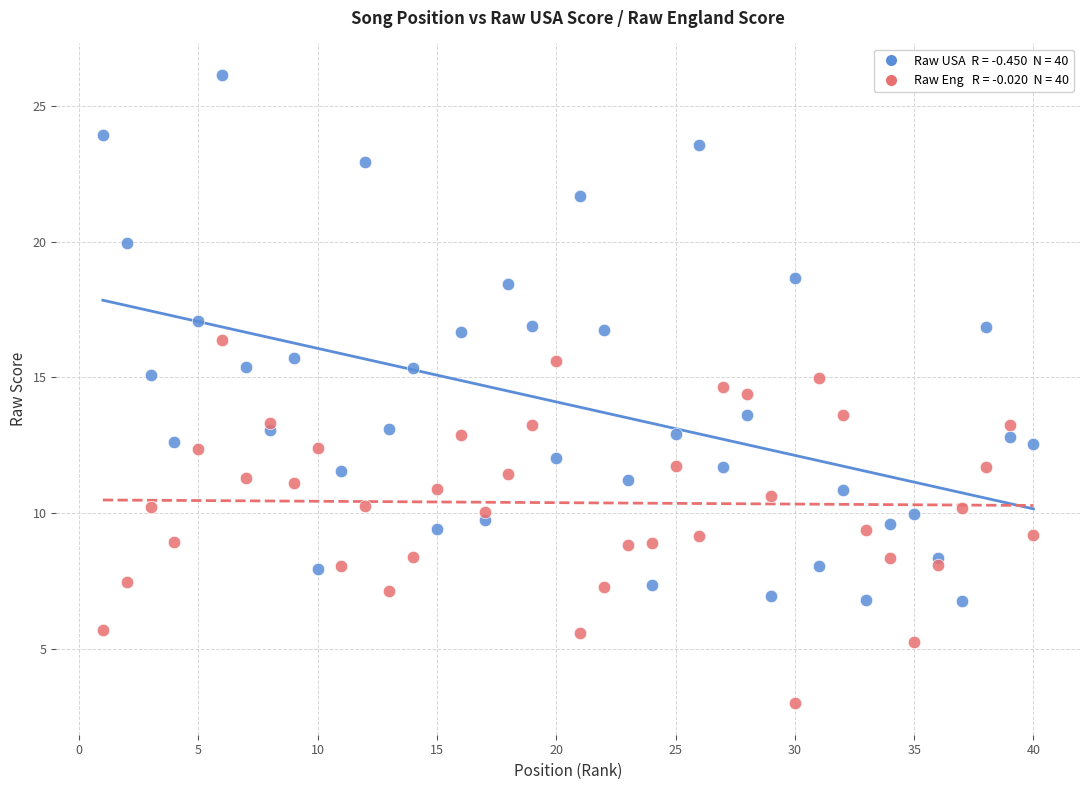

Across all data points, what is the range of Y values (max minus min)?

23.1